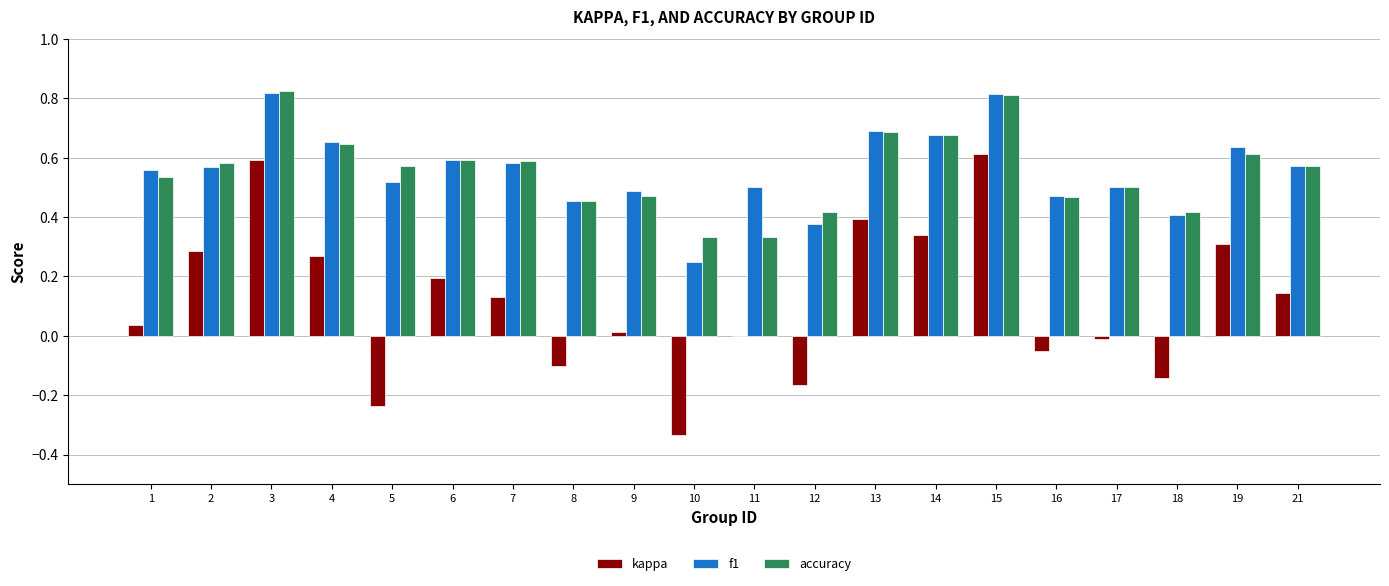

The kappa series shows 0.3 at 19. True or false?

True